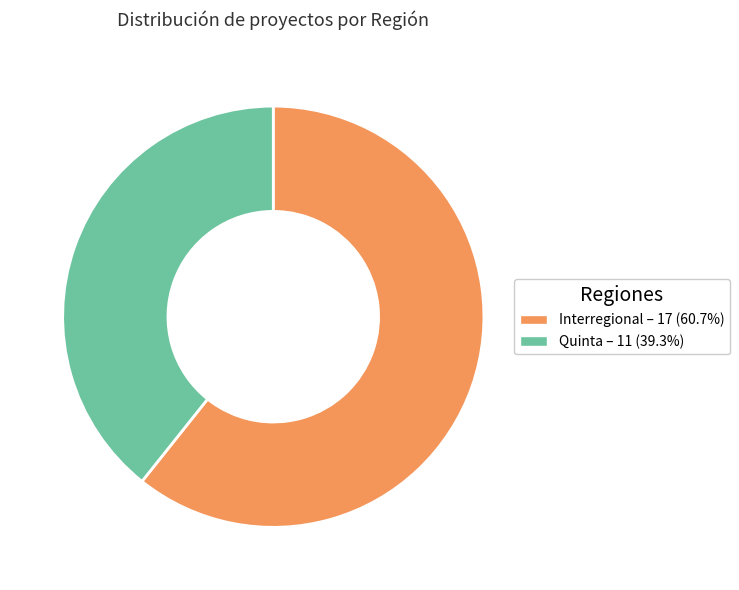

Which slice is the largest?

Interregional